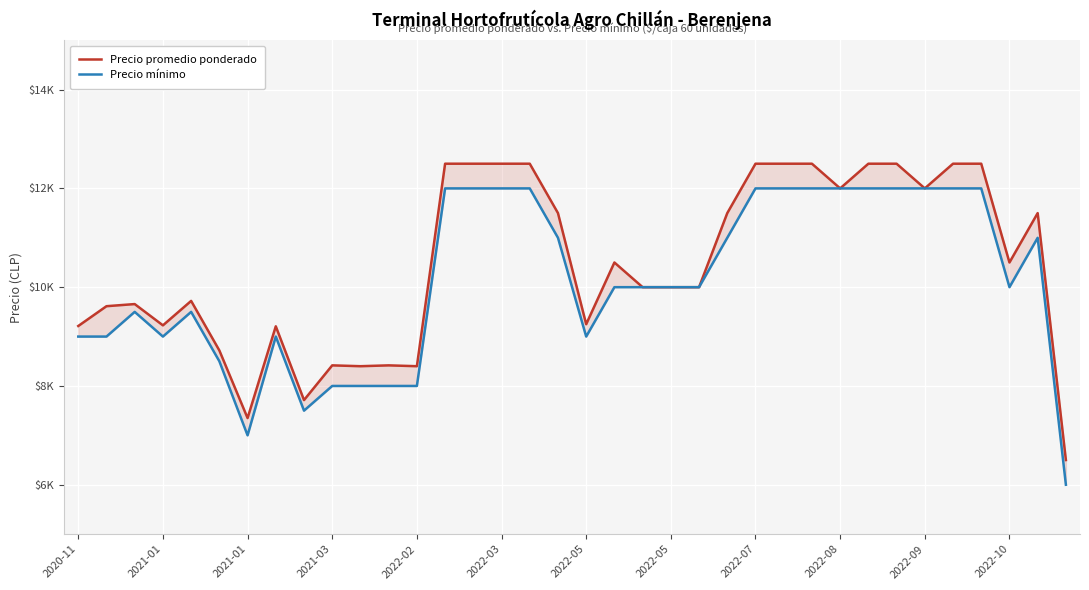

Is the value of Precio promedio ponderado at 35 greater than the value of Precio mínimo at 2022-08?

No